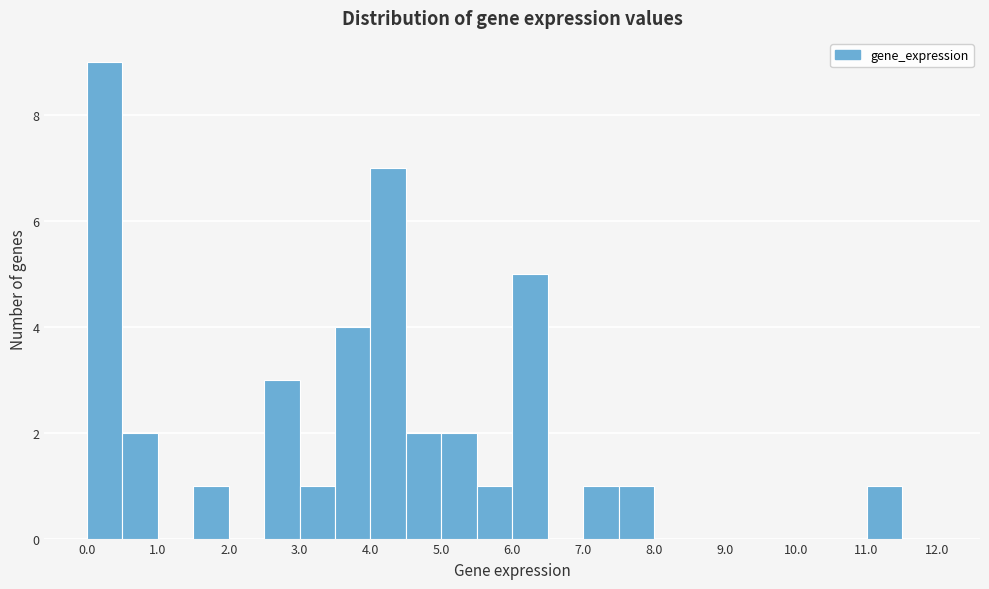

How tall is the bar that spans 4.5 to 5.0 on the x-axis? The values are not printed on the chart, so give them approximately, as read against the axis.

2